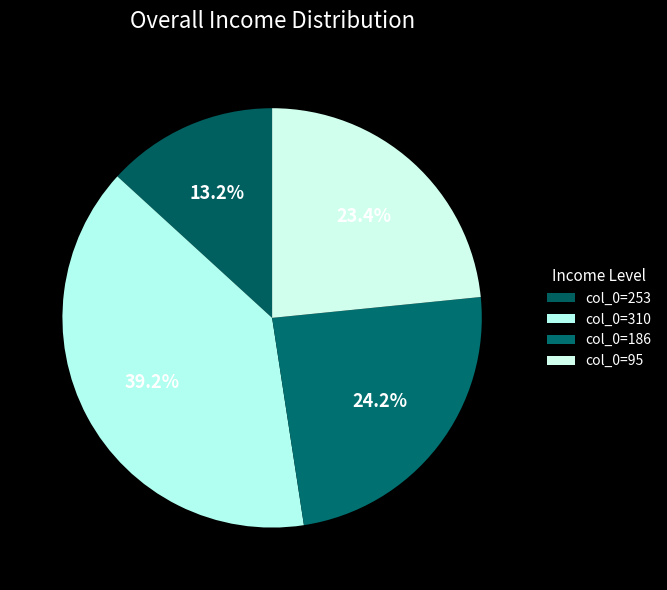

Rank the categories by value from highest to lowest.

310, 186, 95, 253